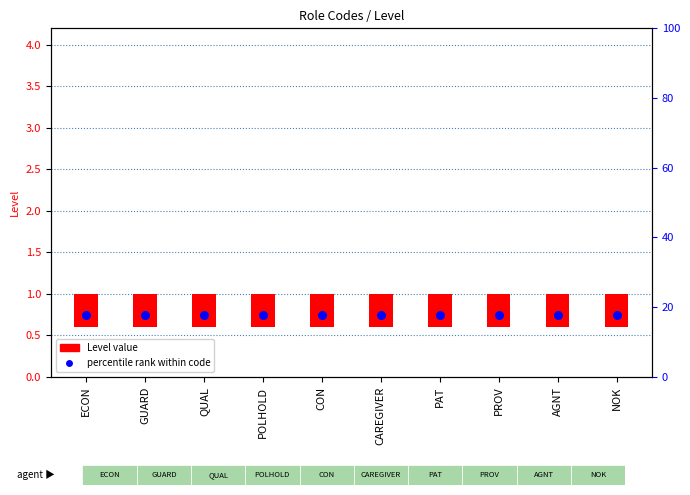

At which category is the sum across all series the highest?

ECON